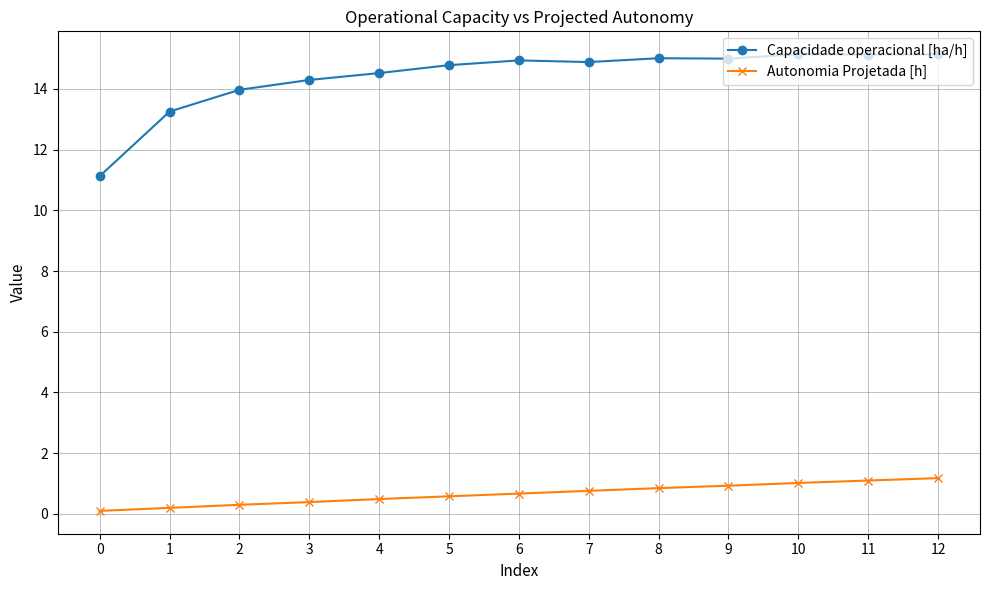

How many lines are shown in the chart?

2